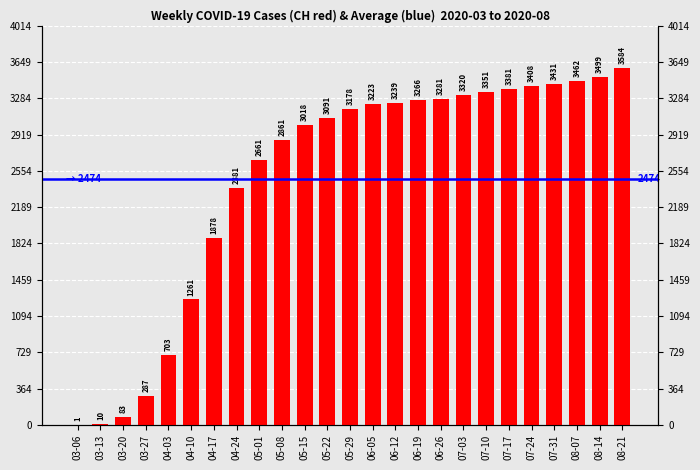

Between 03-20 and 04-24, which is larger?

04-24